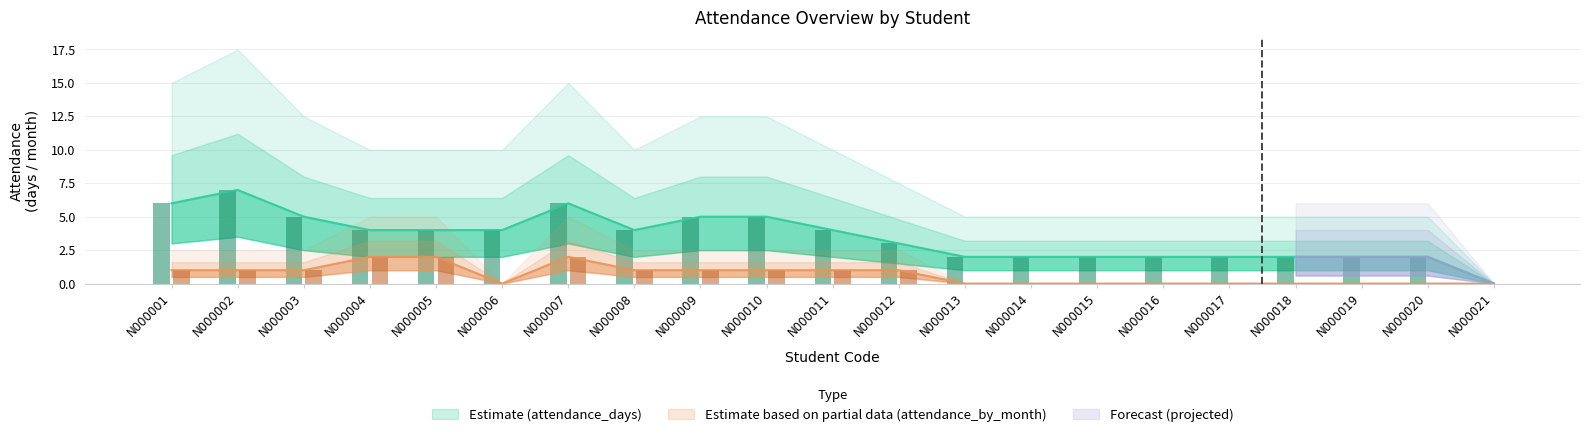

What is the total value across all series at N000006?

4